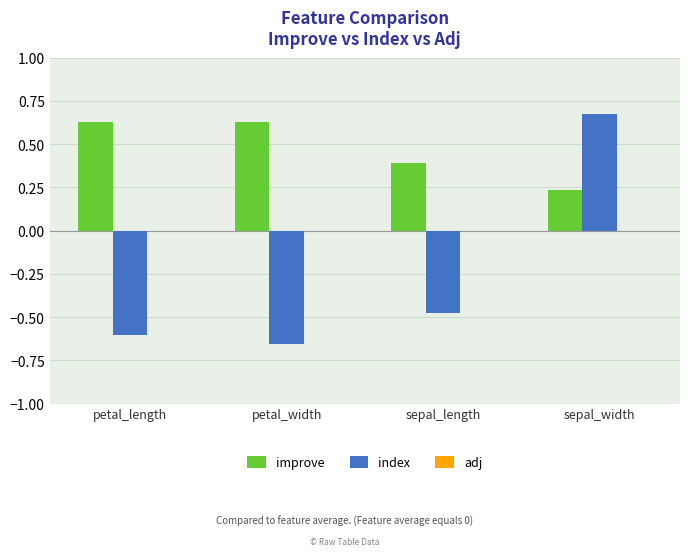

Count the improve values in the range 0 to 1.

4